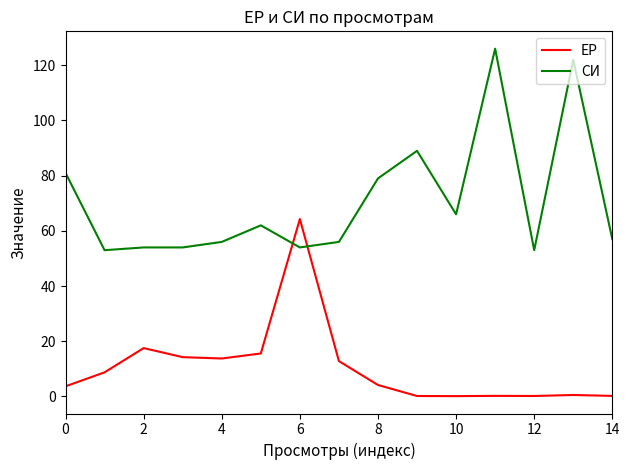

What is the difference between the second highest and minimum values in the ЕР series?

17.4